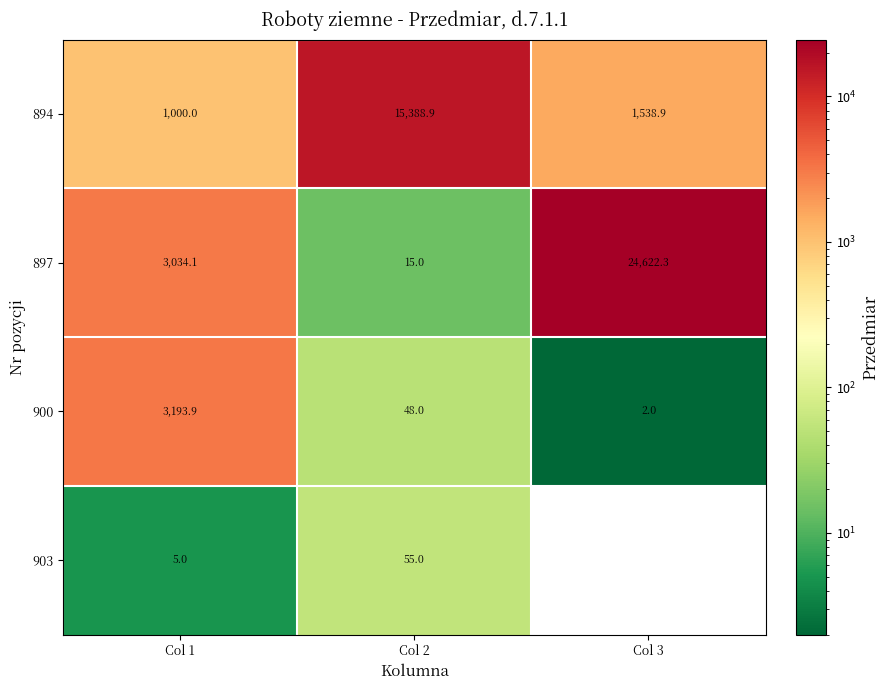

What is the difference between the second highest and minimum values in the 900 series?

46.0